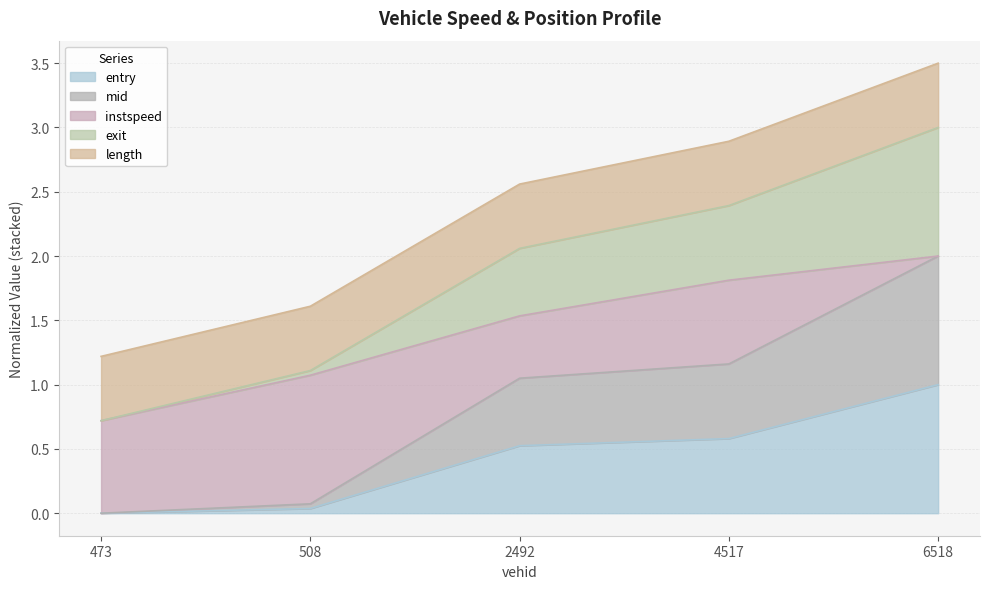

True or false: entry has a value of 0.8 at 4517.

False